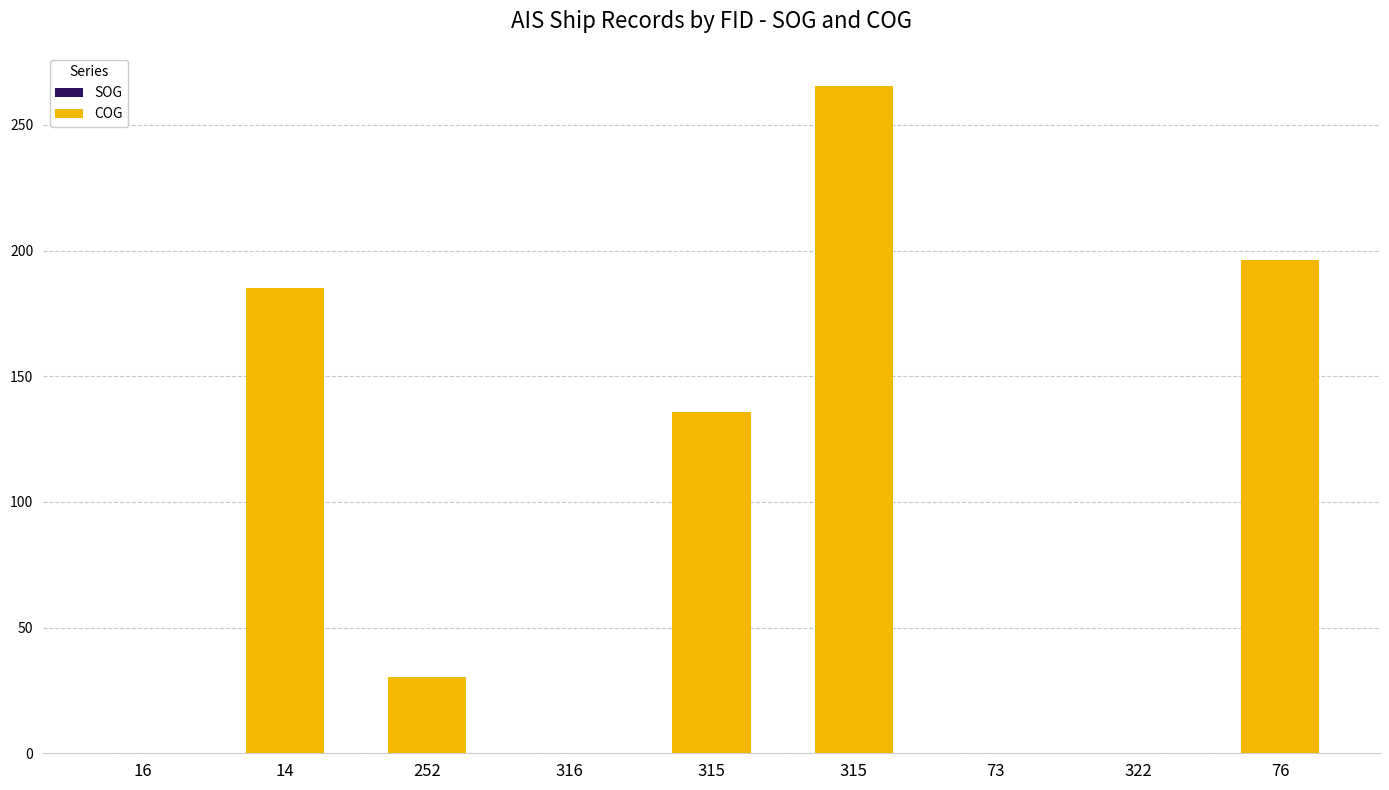

True or false: SOG has a value of 0.3 at 252.

False